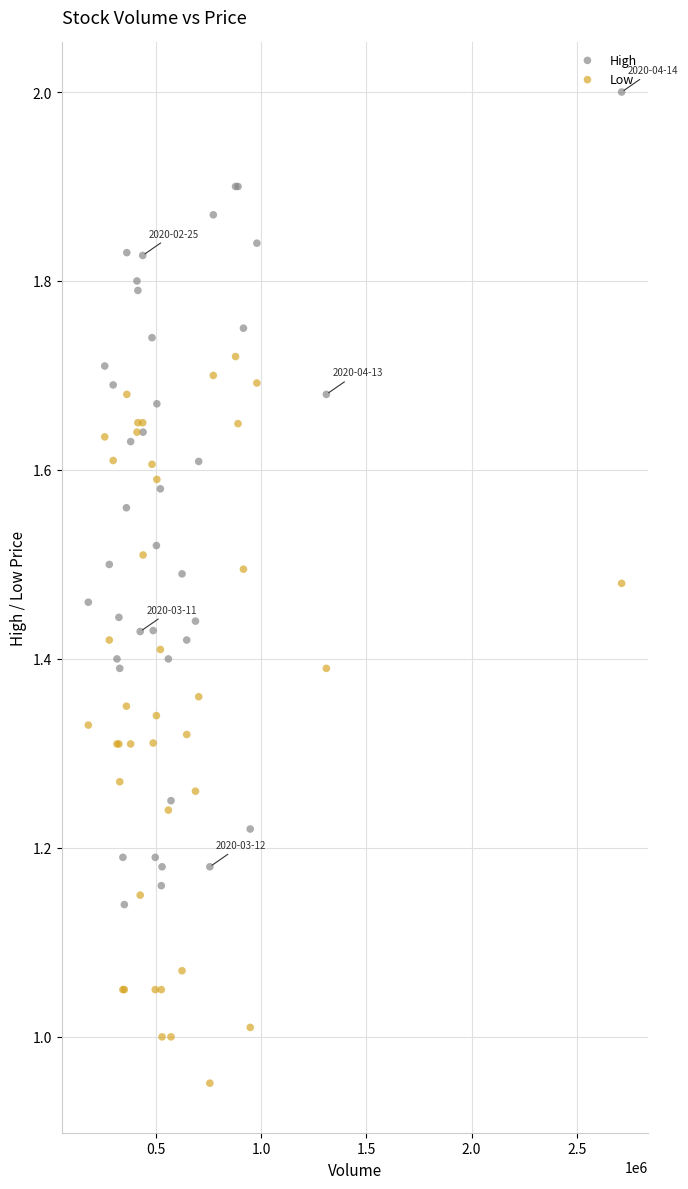

What are all the series names shown in the legend?

High, Low